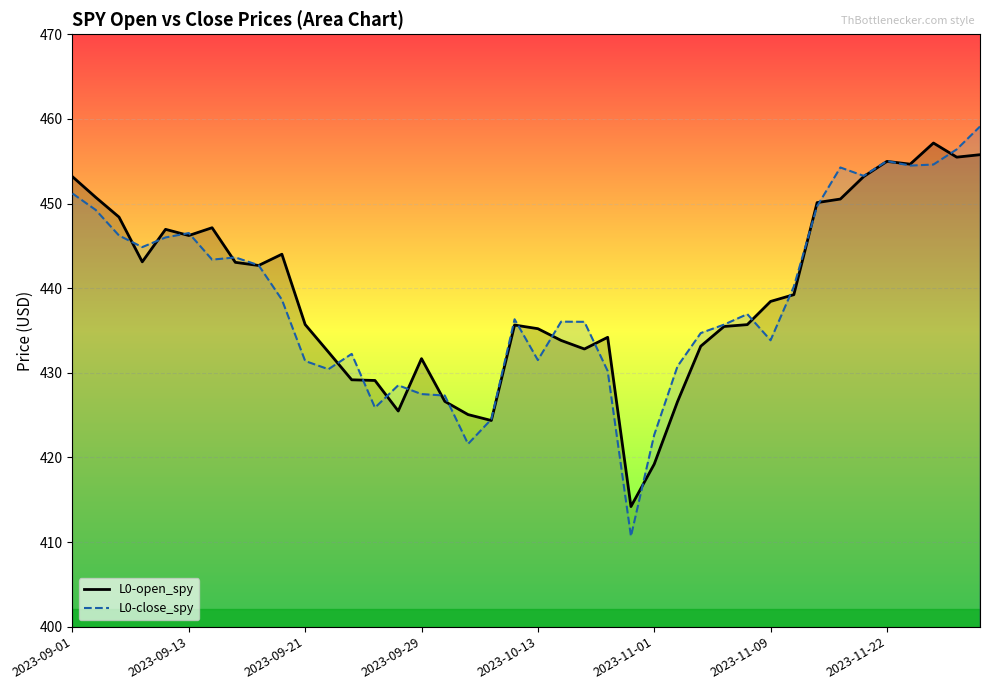

Is the value of L0-close_spy at 27 greater than the value of L0-open_spy at 10?

No